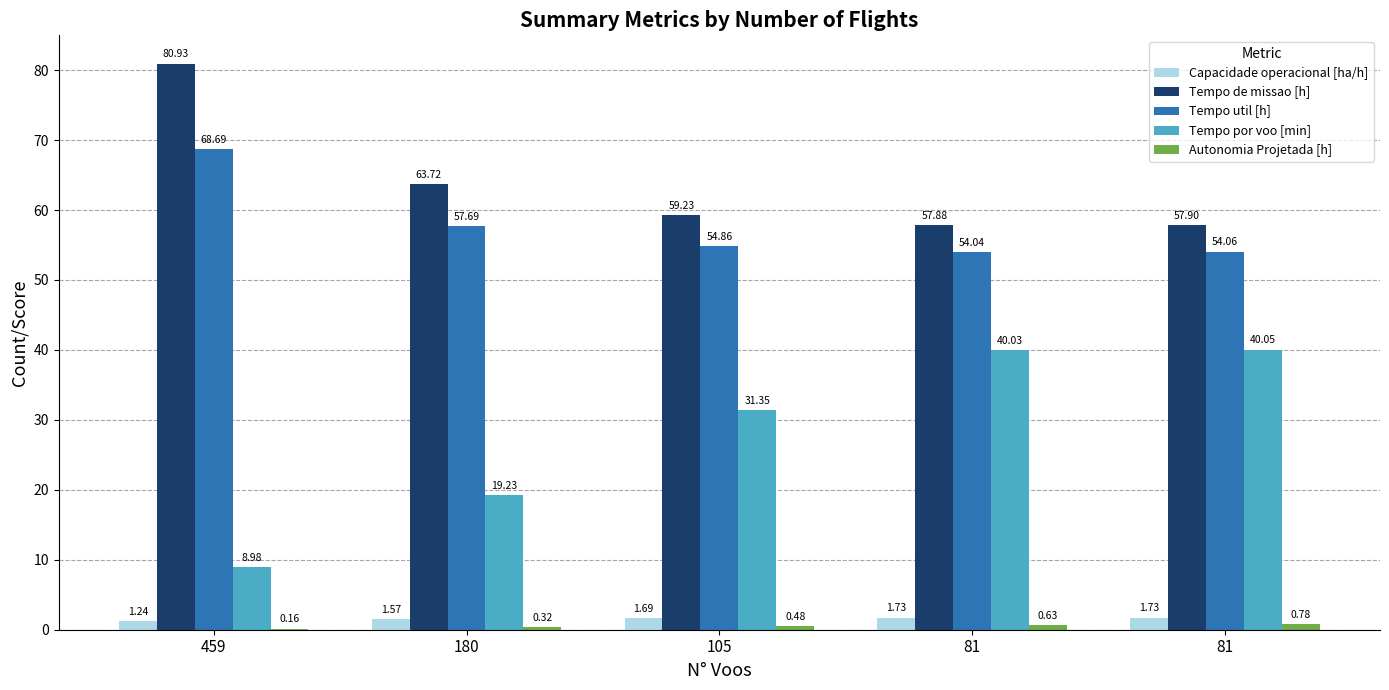

How many data points does each series have?

5